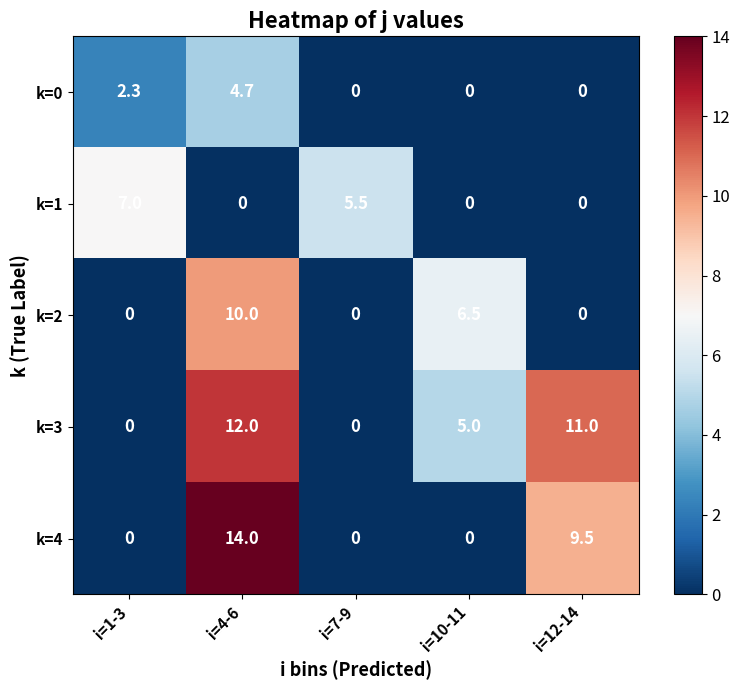

What is the sum of all k=3 values?

28.0